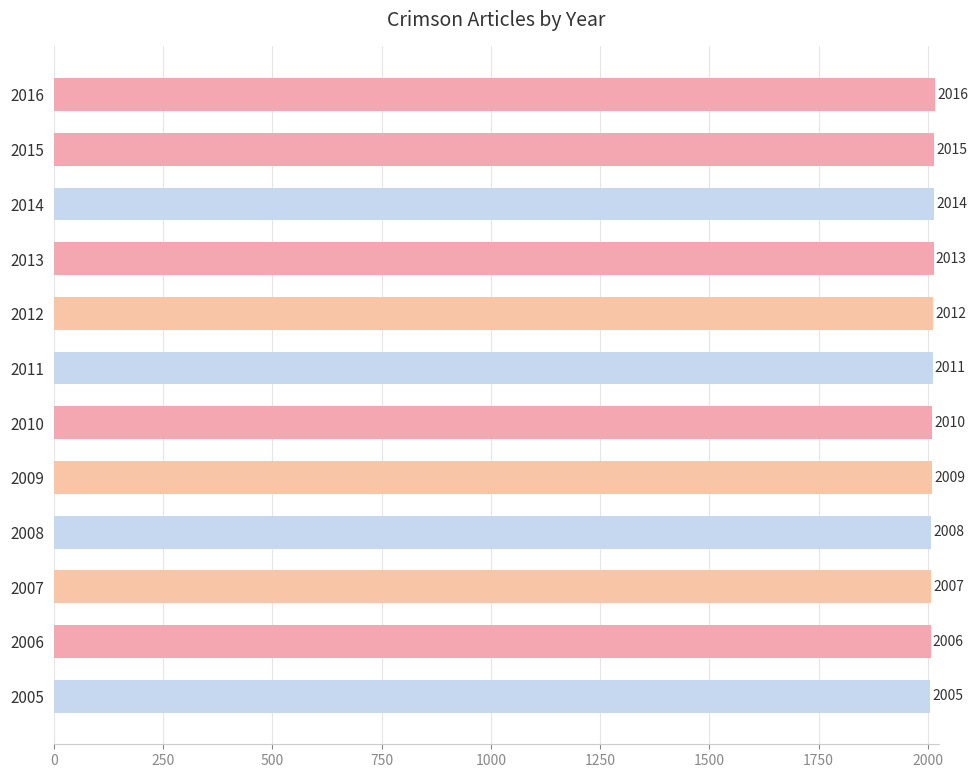

What is the sum of all values?

24126